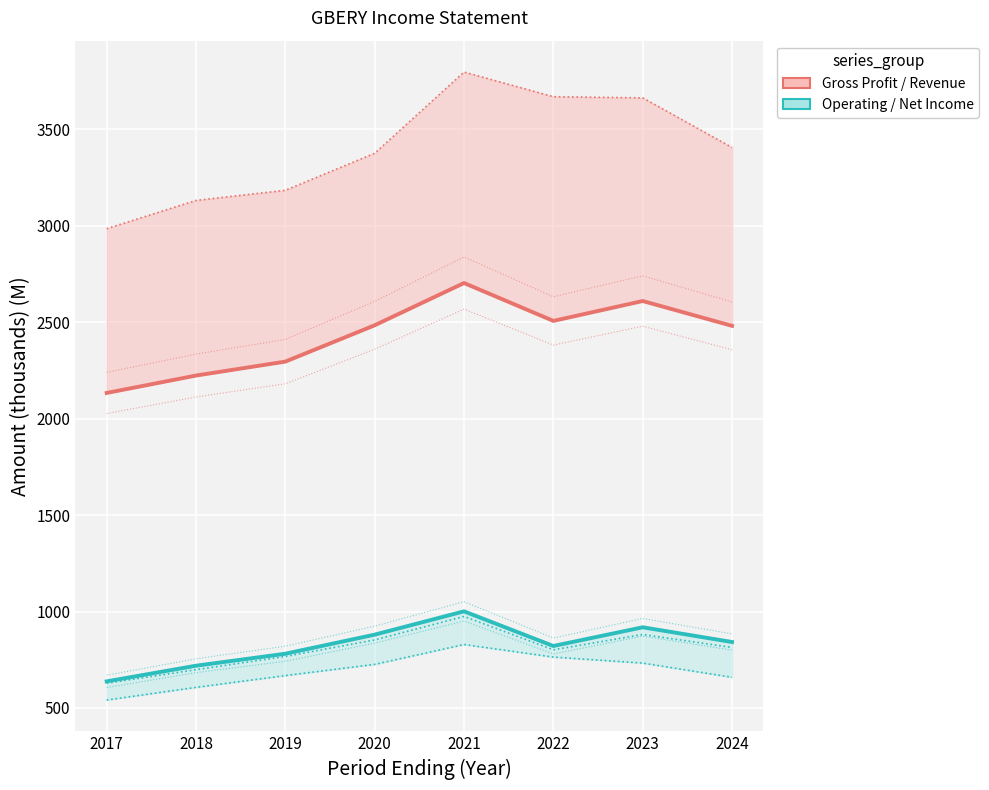

List the labels in order of Operating Income or Loss value, largest first.

2021, 2023, 2020, 2024, 2022, 2019, 2018, 2017